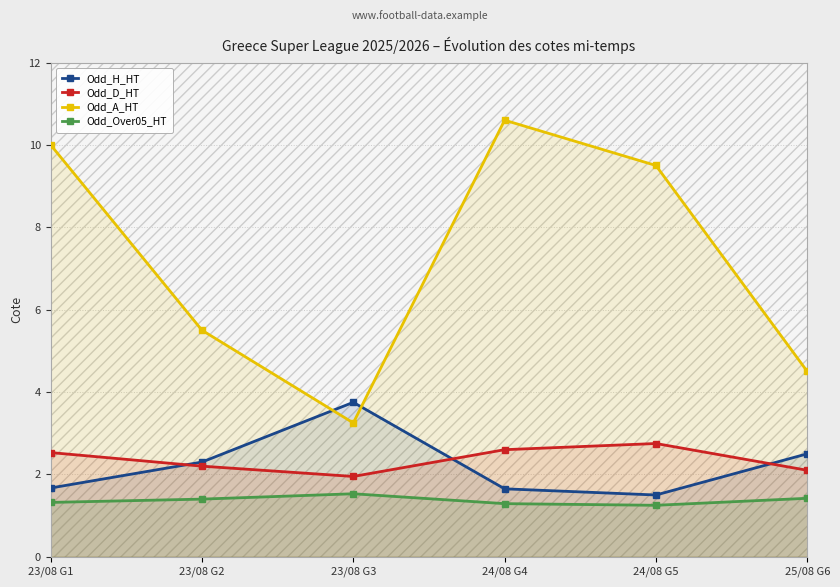

What value does the Odd_H_HT series have at 24/08 G5?

1.5